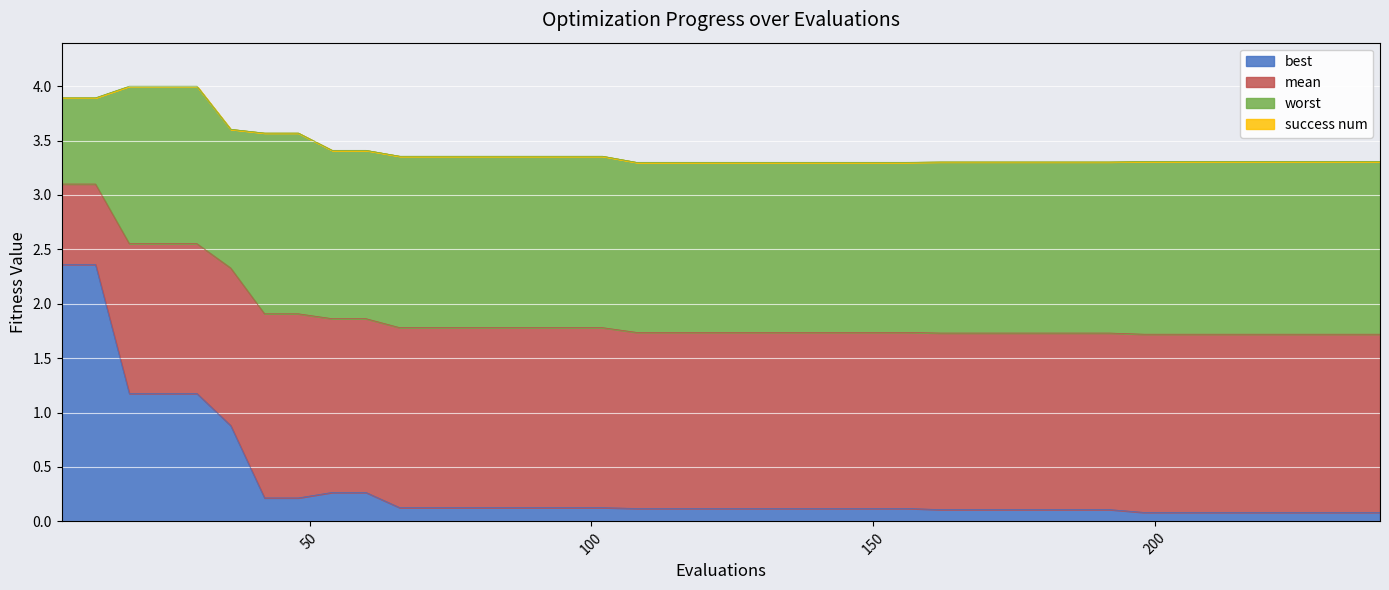

True or false: best and worst cross at least once.

False